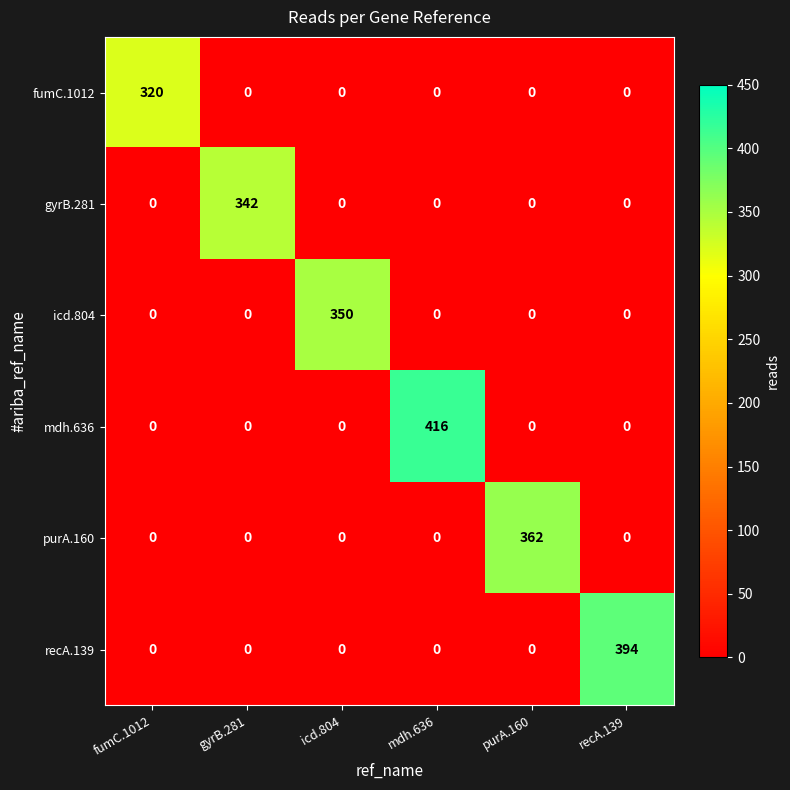

True or false: icd.804 has a value of 0 at fumC.1012.

True